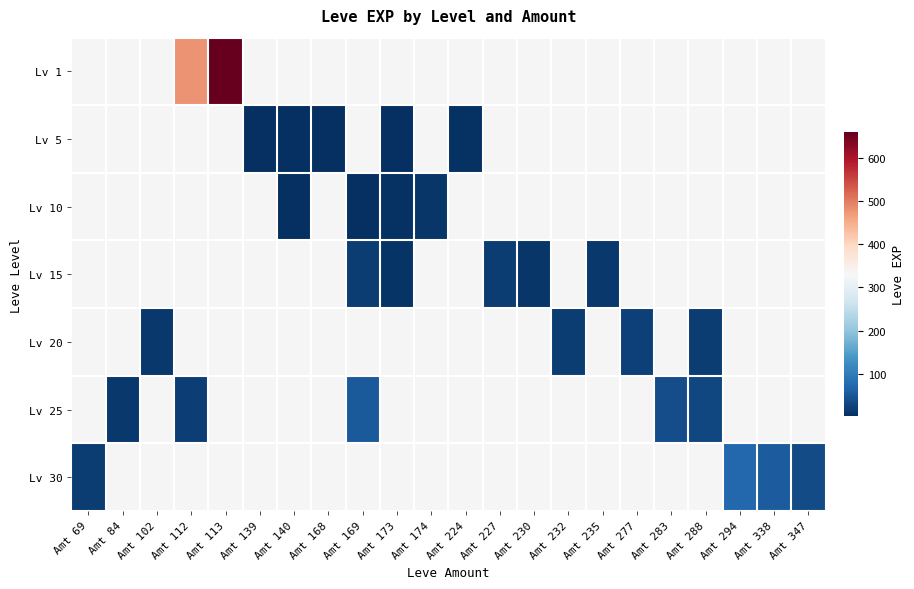

Is the value of Lv 1 at Amt 224 greater than the value of Lv 25 at Amt 84?

No